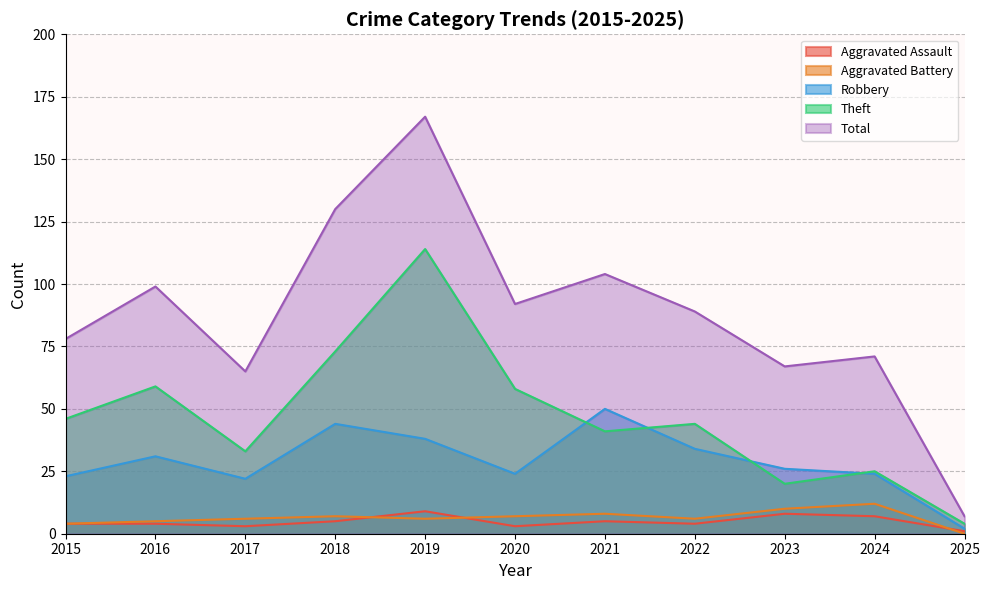

What is the value of the Total point at the 9th from the left?

67